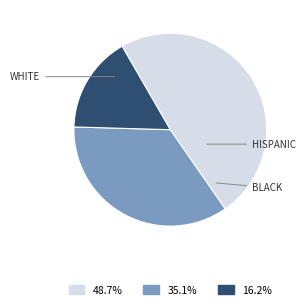

Is there any slice that represents more than half of the pie?

No